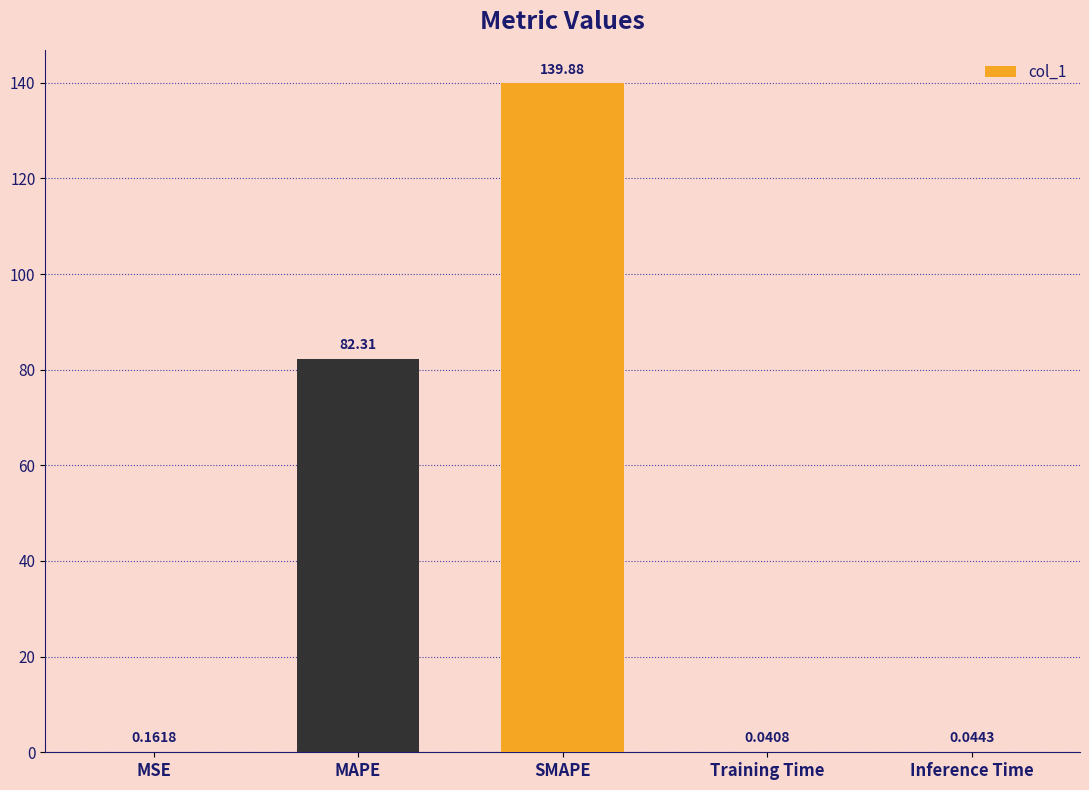

At which category does the chart reach its peak across all series?

SMAPE